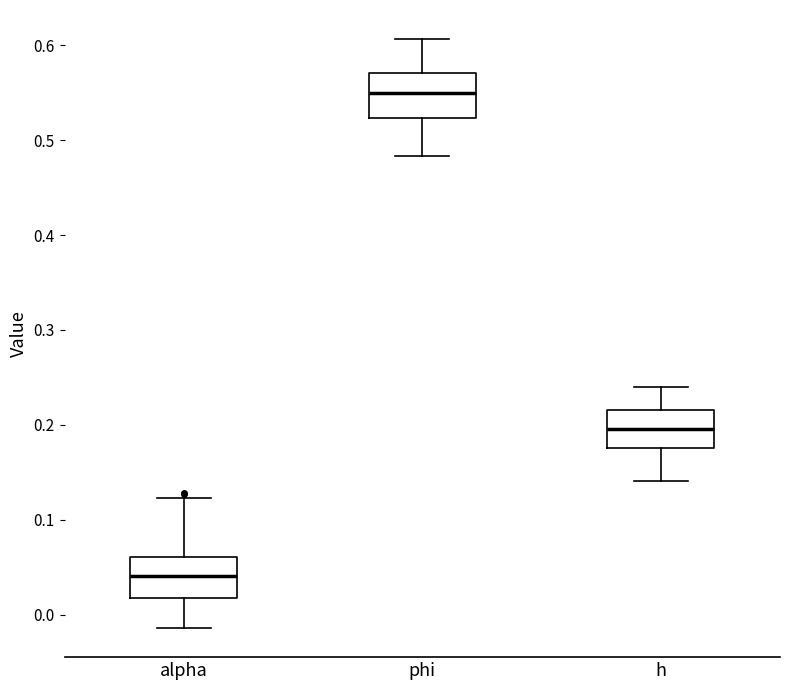

Where does the lower whisker of the box for phi end on the y-axis? The values are not printed on the chart, so give them approximately, as read against the axis.

0.48